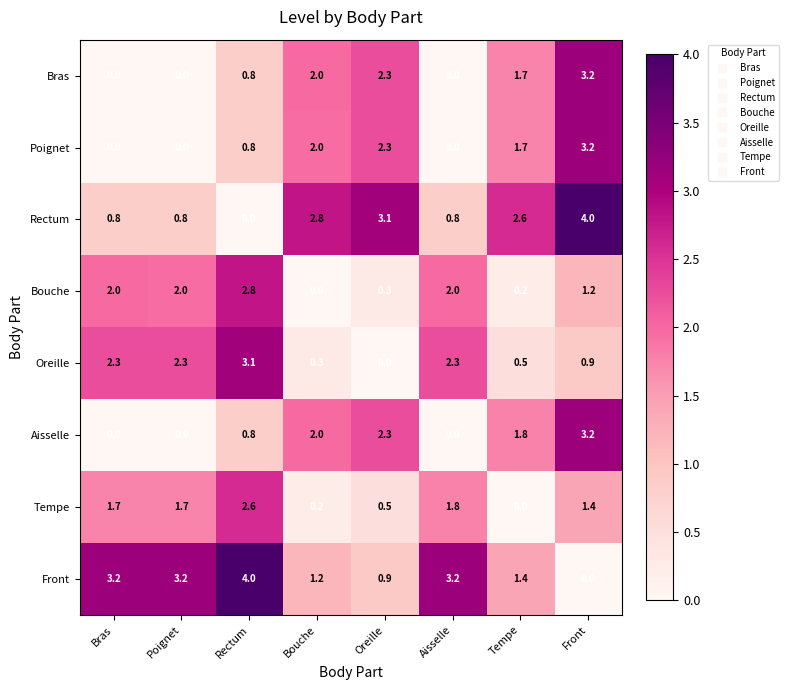

Which series changed the most between Poignet and Rectum?

Tempe